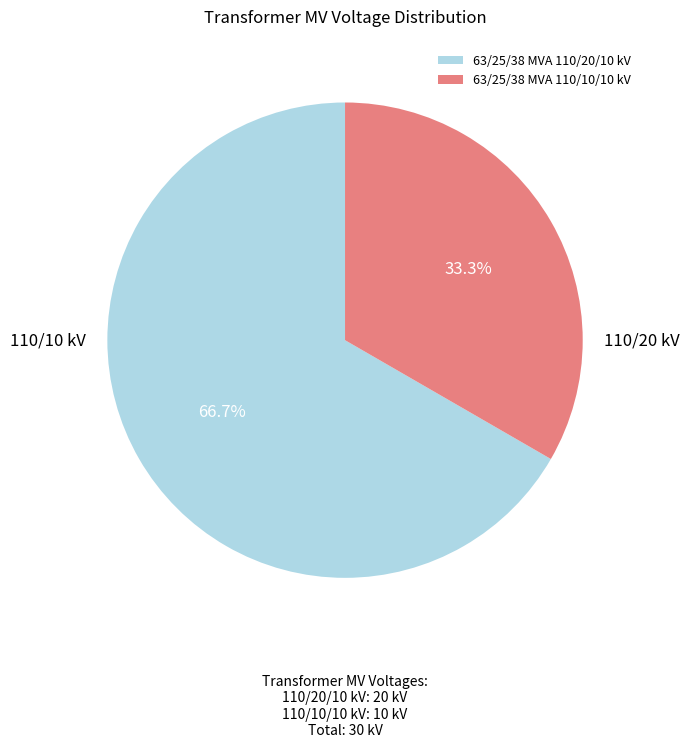

What is the largest slice in the pie chart?

63/25/38 MVA 110/20/10 kV